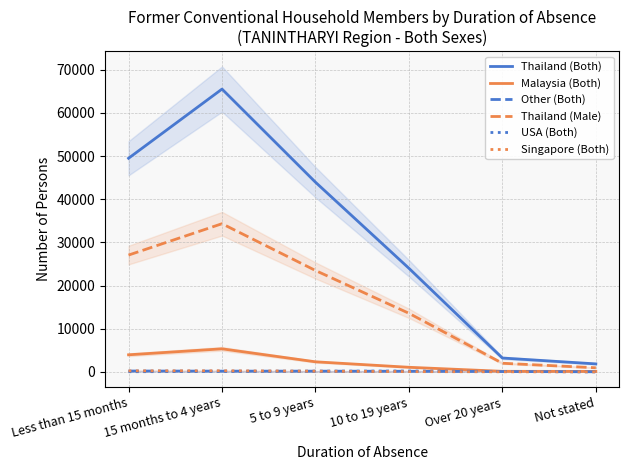

True or false: Singapore (Both) and Malaysia (Both) intersect in this chart.

False